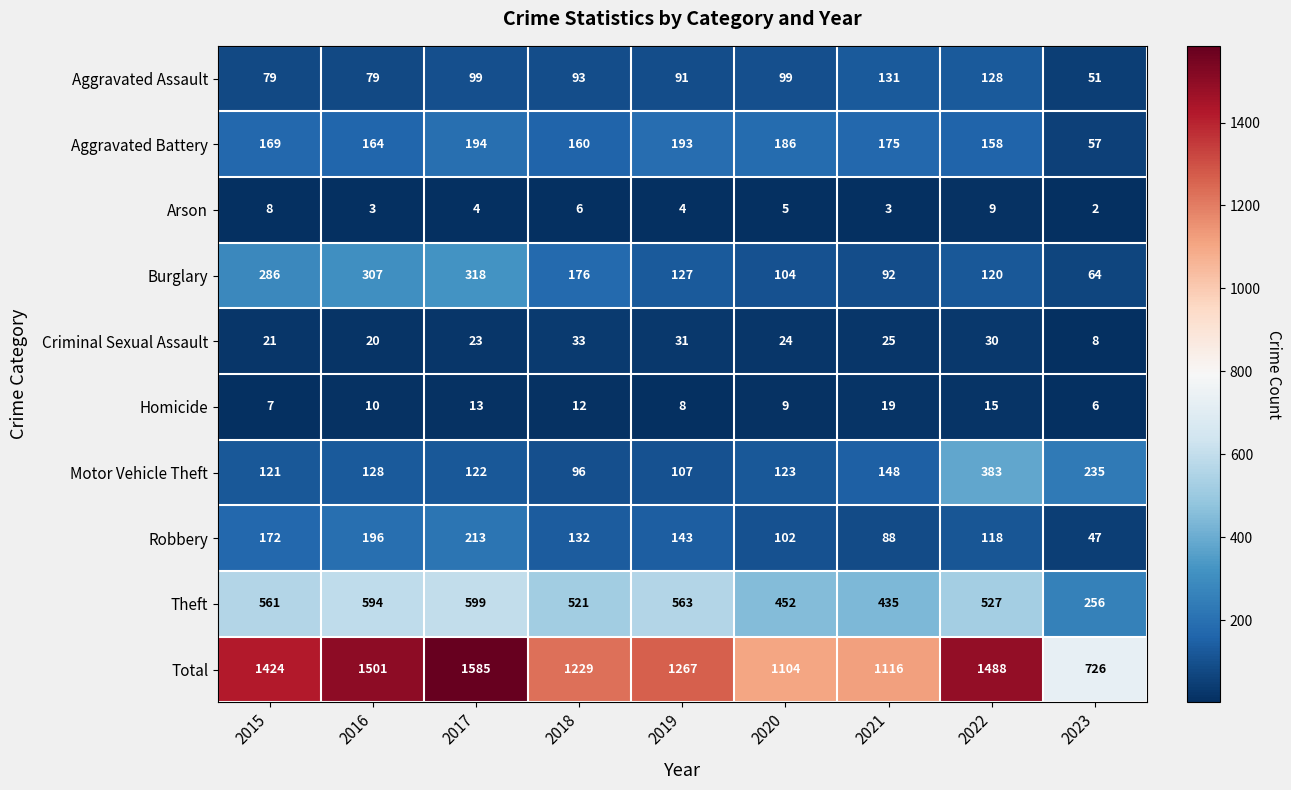

Rank the series at 2017 from highest to lowest value.

Total, Theft, Burglary, Robbery, Aggravated Battery, Motor Vehicle Theft, Aggravated Assault, Criminal Sexual Assault, Homicide, Arson